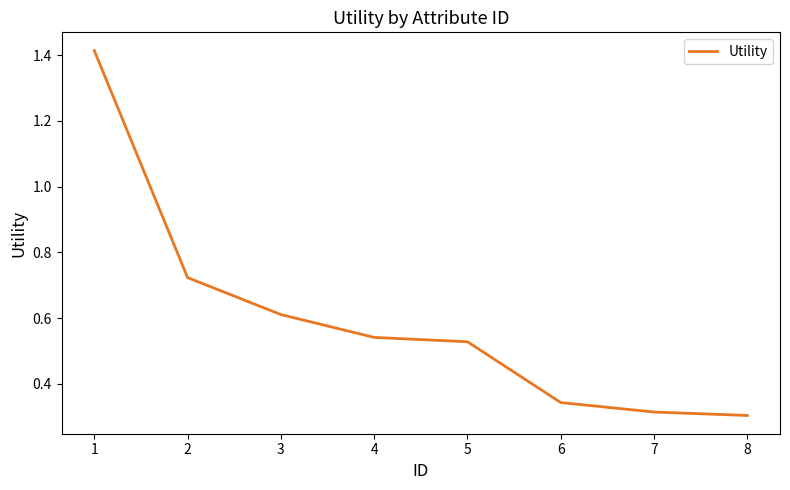

The chart shows a value of 0.3 at 7. True or false?

True